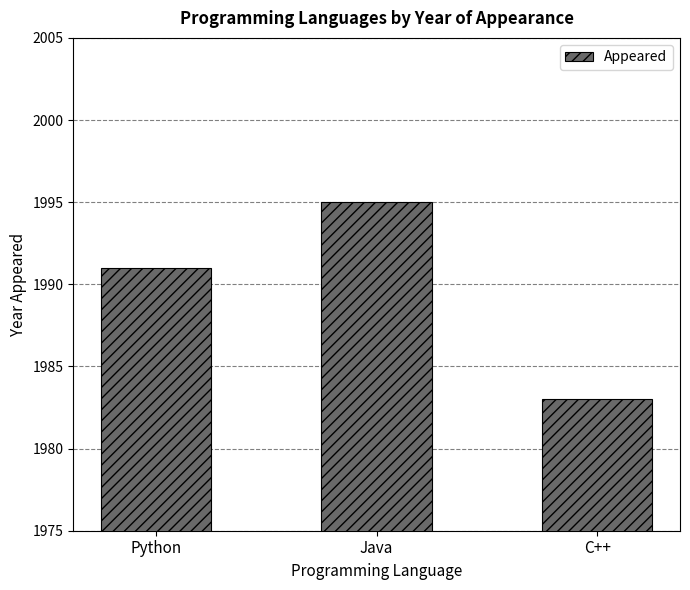

How many bars are there in total?

3